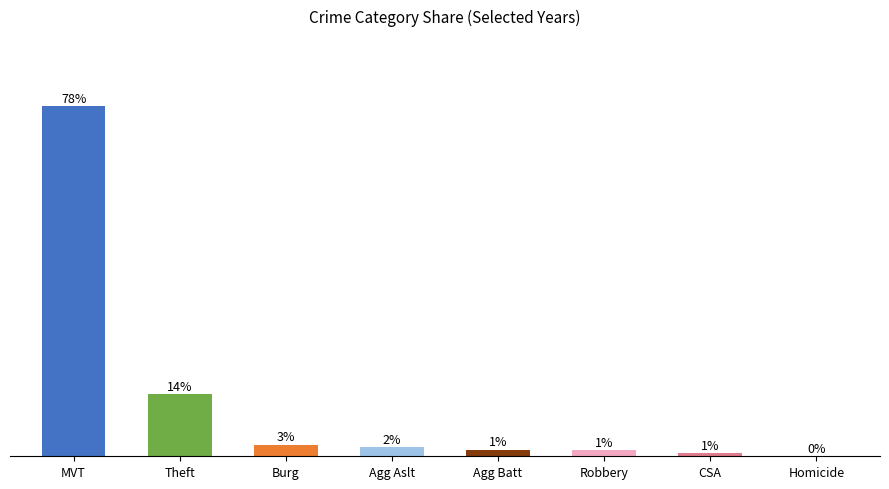

Reading left to right, what are all the values shown in this chart?

MVT=78.0	Theft=13.8	Burg=2.6	Agg Aslt=2.0	Agg Batt=1.5	Robbery=1.3	CSA=0.7	Homicide=0.1